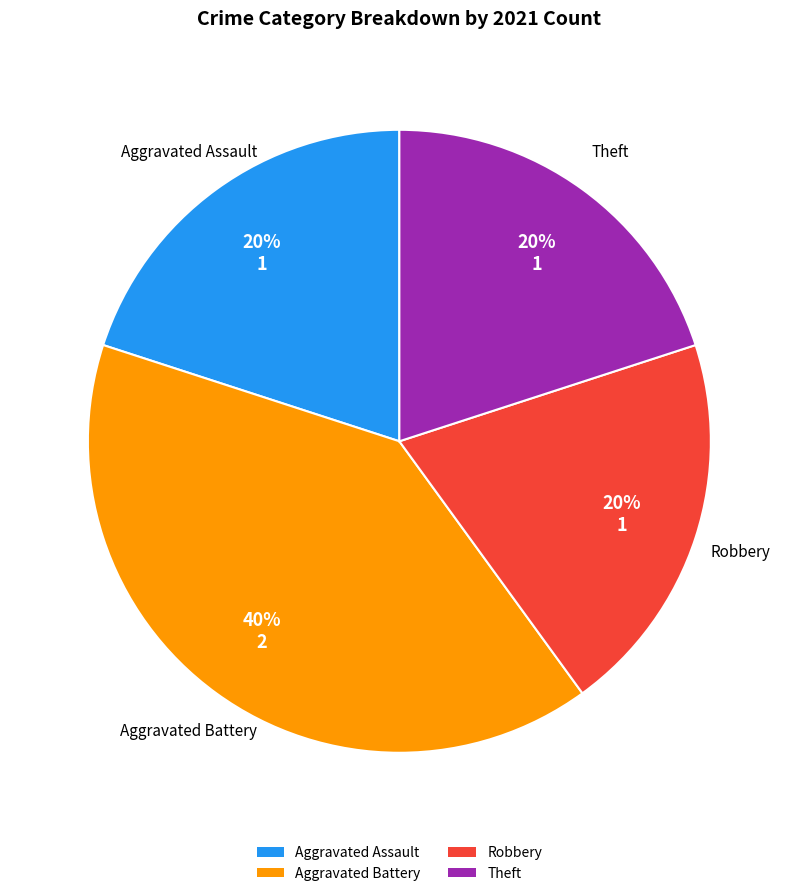

What is the largest slice in the pie chart?

Aggravated Battery